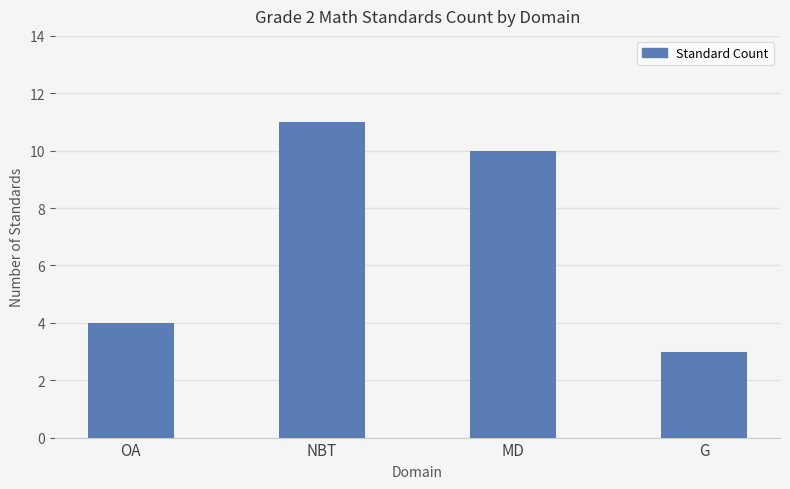

Does the chart contain any negative values?

No